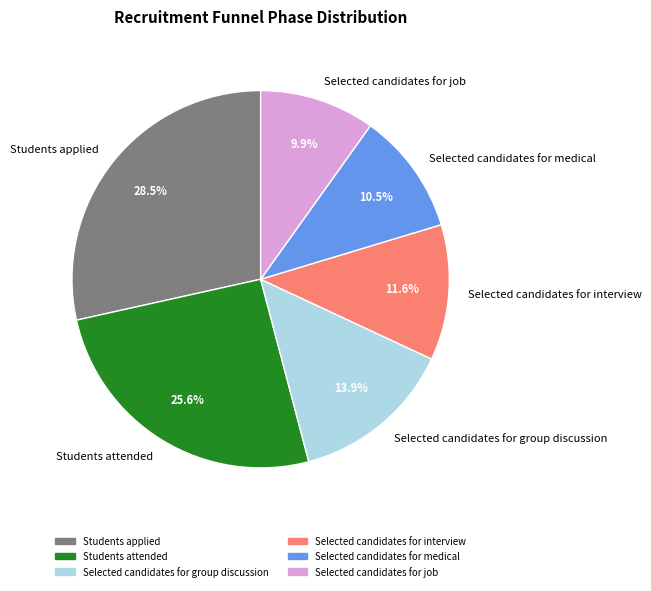

Combined, do Selected candidates for job and Students attended account for over 50%?

No